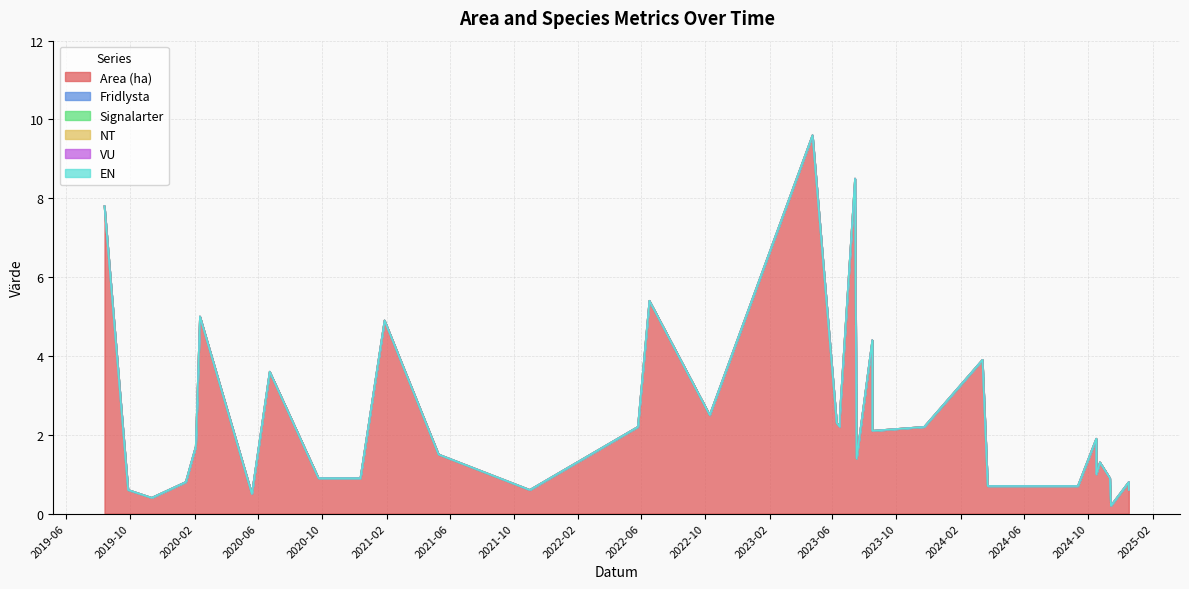

At which category is the sum across all series the highest?

2023-04-24